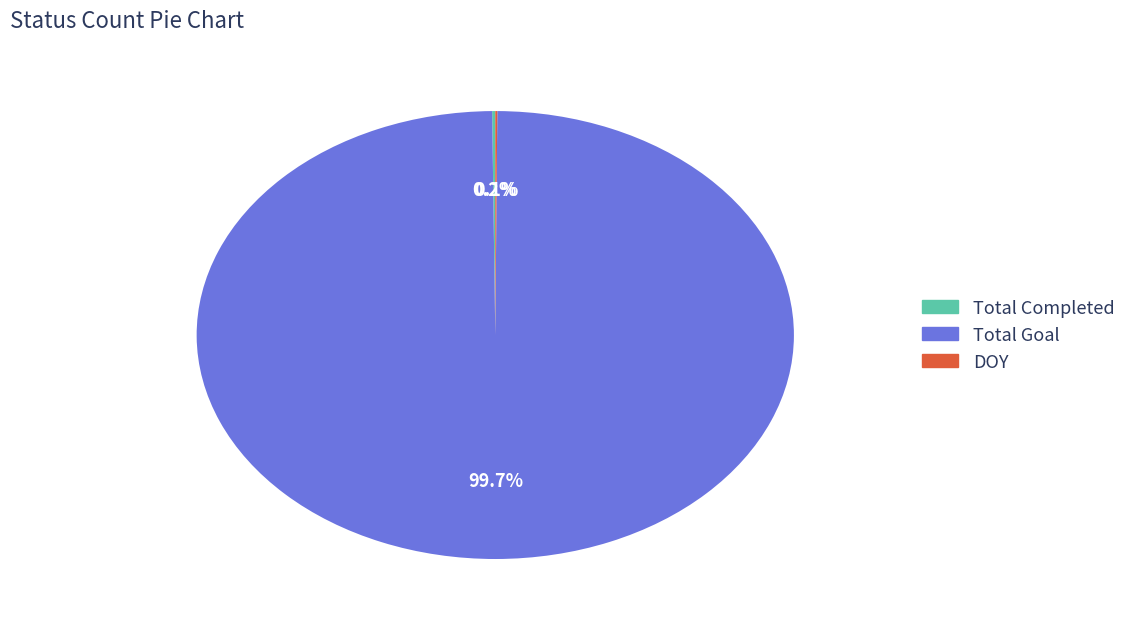

What is the largest slice in the pie chart?

Total Goal